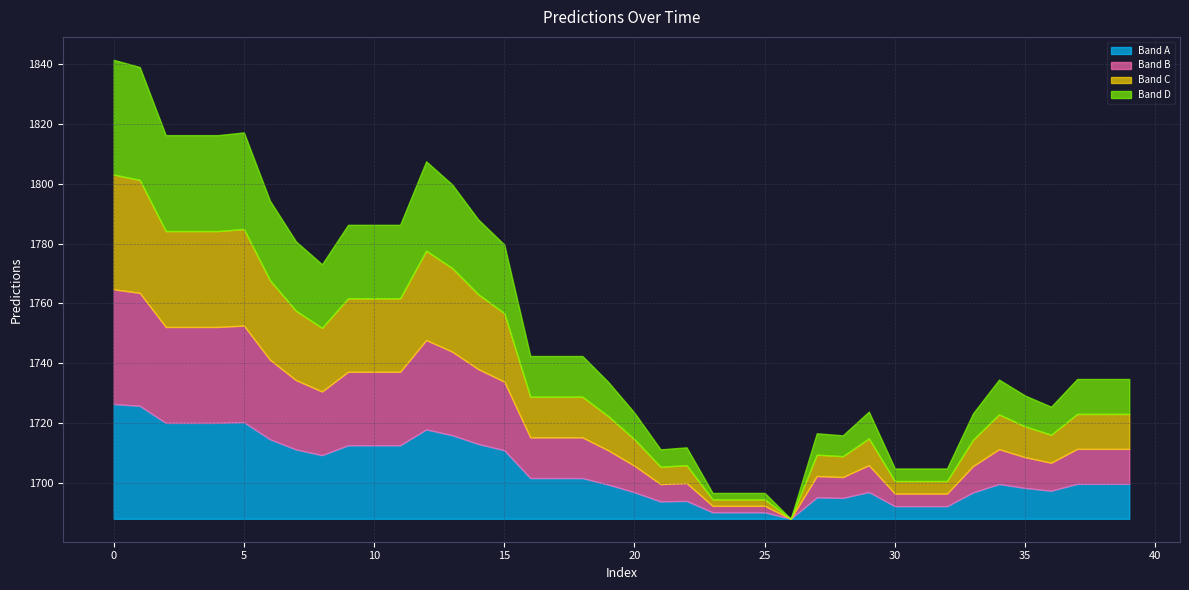

True or false: the data has more than 0 interior local peaks.

True